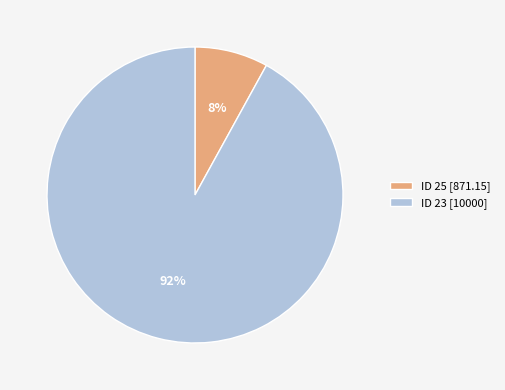

To the nearest percent, what is the combined percentage of ID 23 [10000] and ID 25 [871.15]?

100%